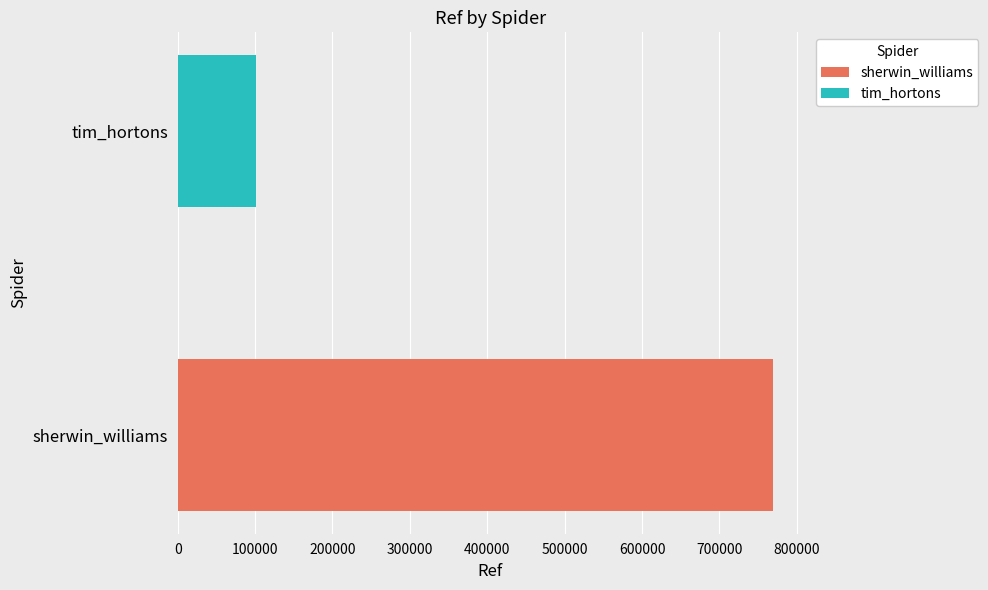

Reading bottom to top, what are all the values shown in this chart?

sherwin_williams=768909	tim_hortons=100916